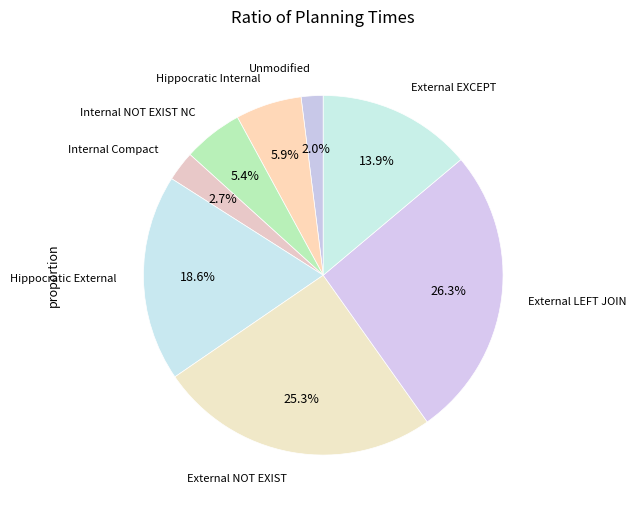

How many segments does this pie chart have?

8